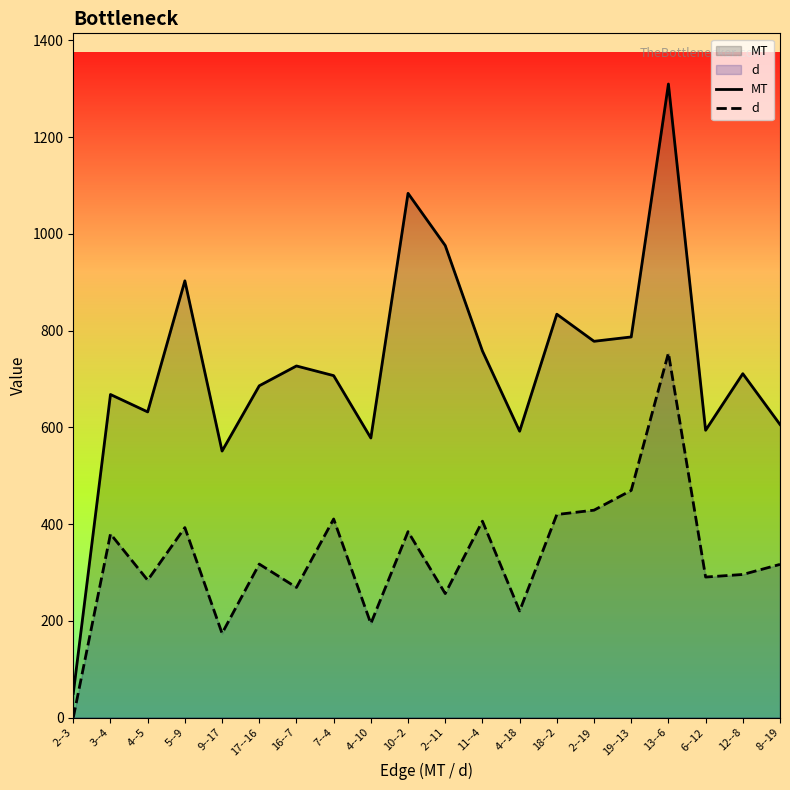

Where is the first local minimum for MT?

4--5